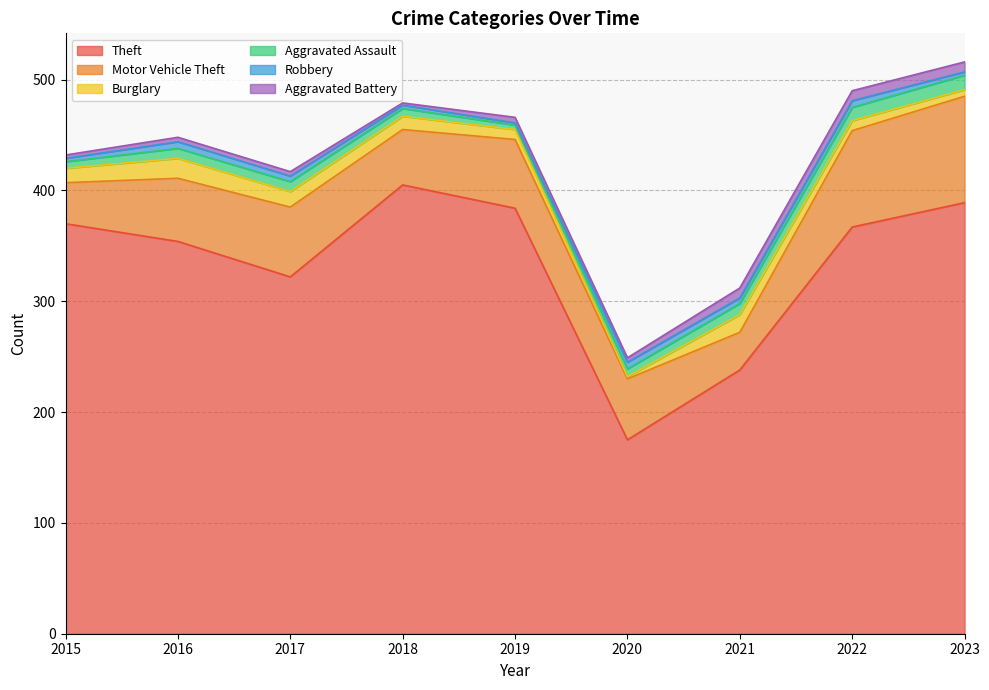

True or false: Aggravated Battery and Theft cross at least once.

False